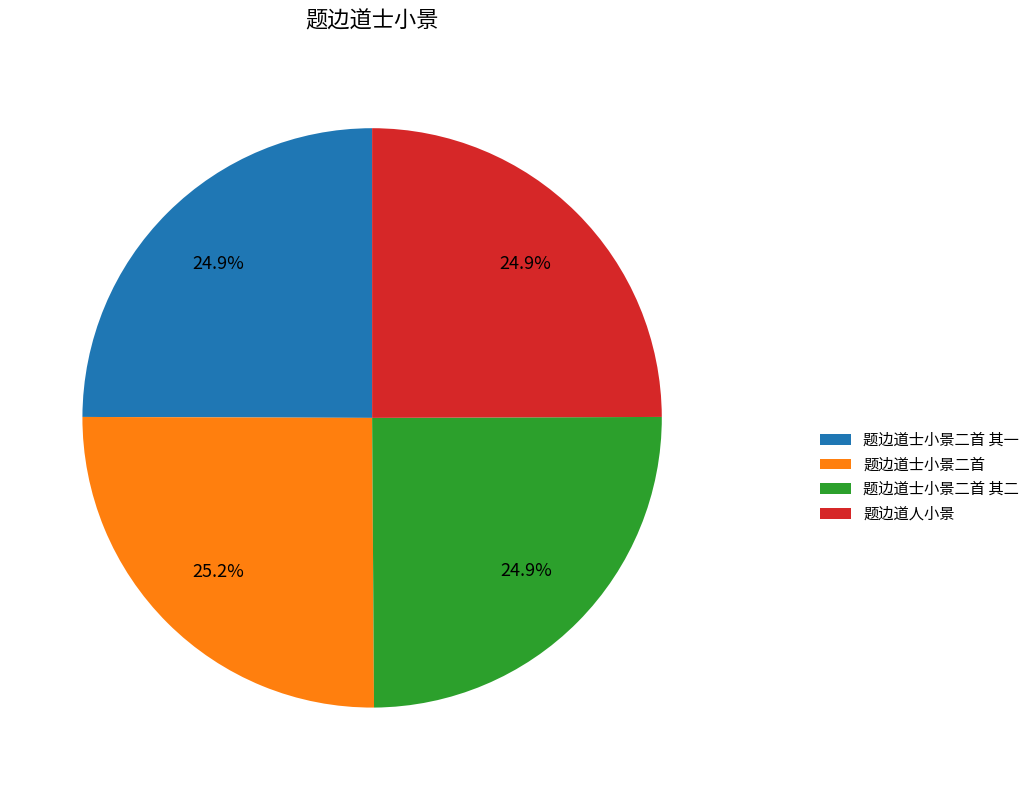

To the nearest percent, what percentage of the pie is 题边道人小景?

25%